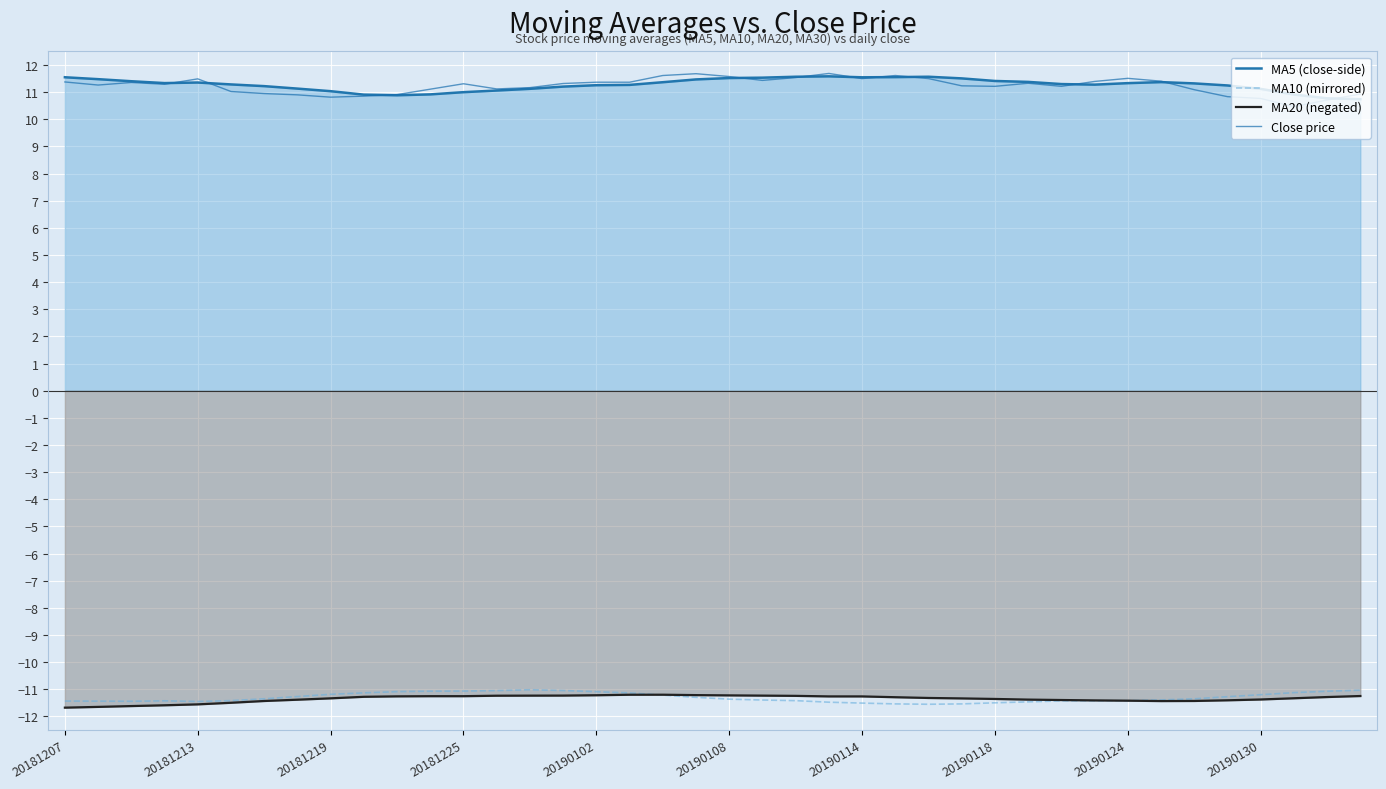

Which series changed the most between 32 and 37?

Close price